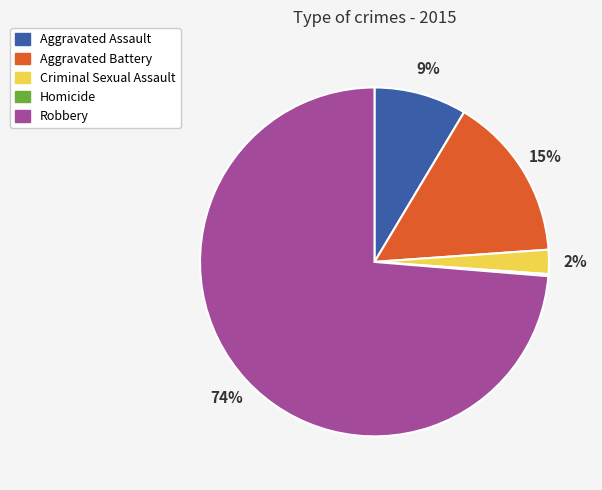

Do Aggravated Assault and Criminal Sexual Assault together represent more than half of the pie?

No